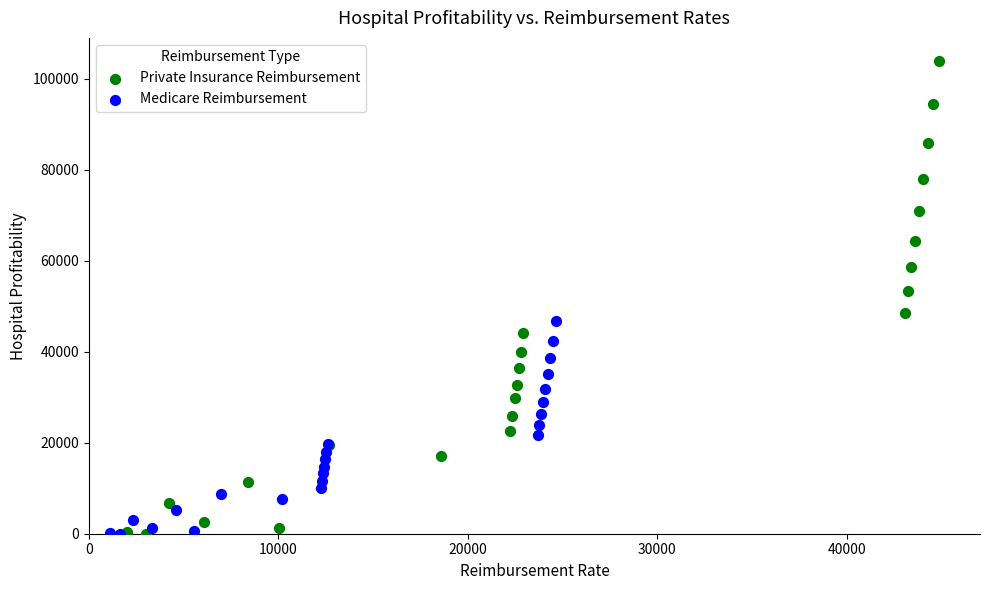

Which series reaches the maximum Y coordinate?

Private Insurance Reimbursement